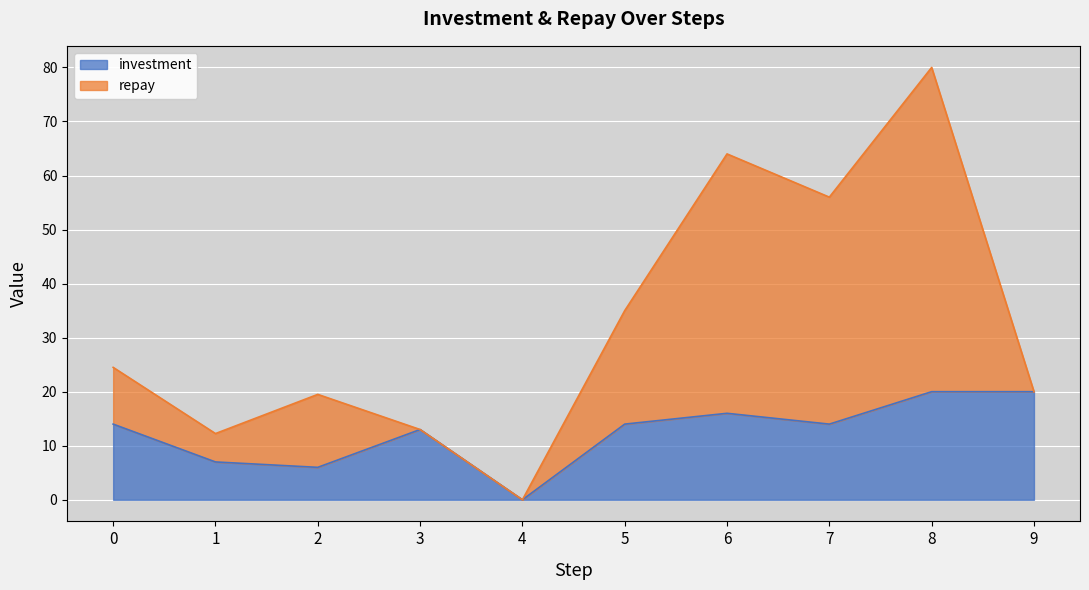

Reading right to left, list all the values displayed in this chart.

9=20	8=20	7=14	6=16	5=14	4=0	3=13	2=6	1=7	0=14